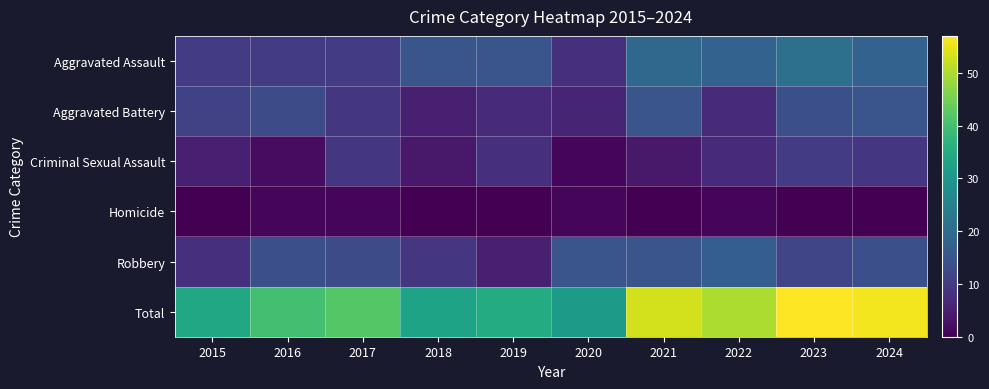

What is the greatest value displayed?

57